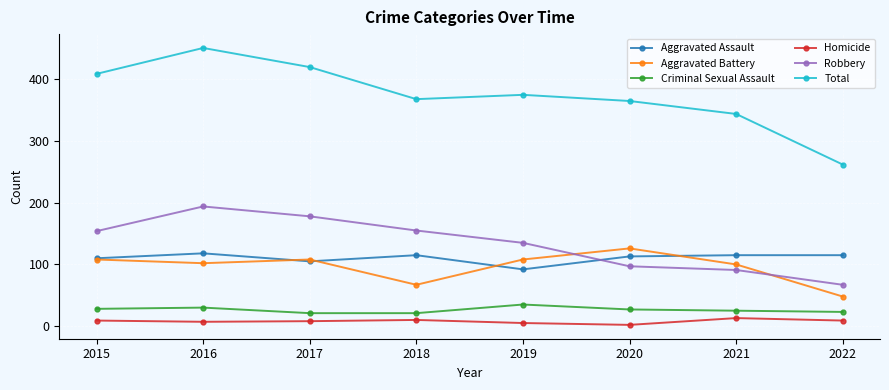

True or false: Total and Homicide intersect in this chart.

False